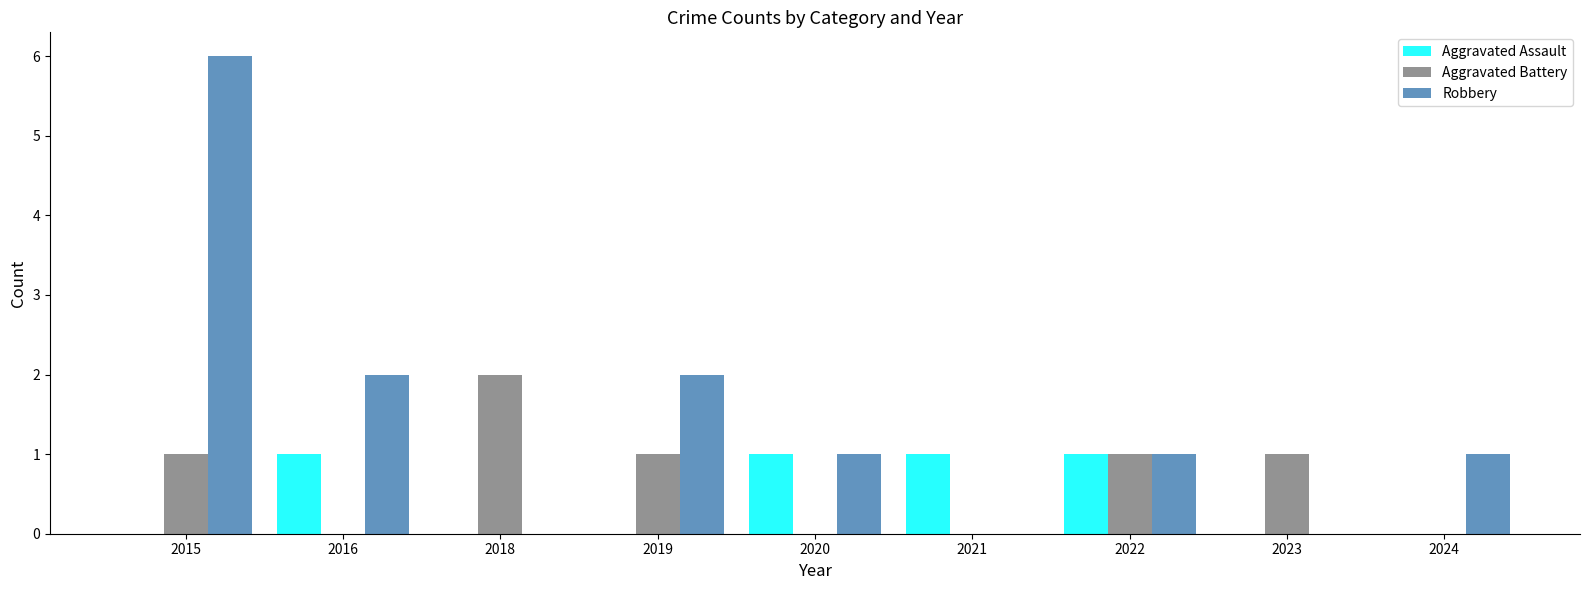

What are all the series names shown in the legend?

Aggravated Assault, Aggravated Battery, Robbery